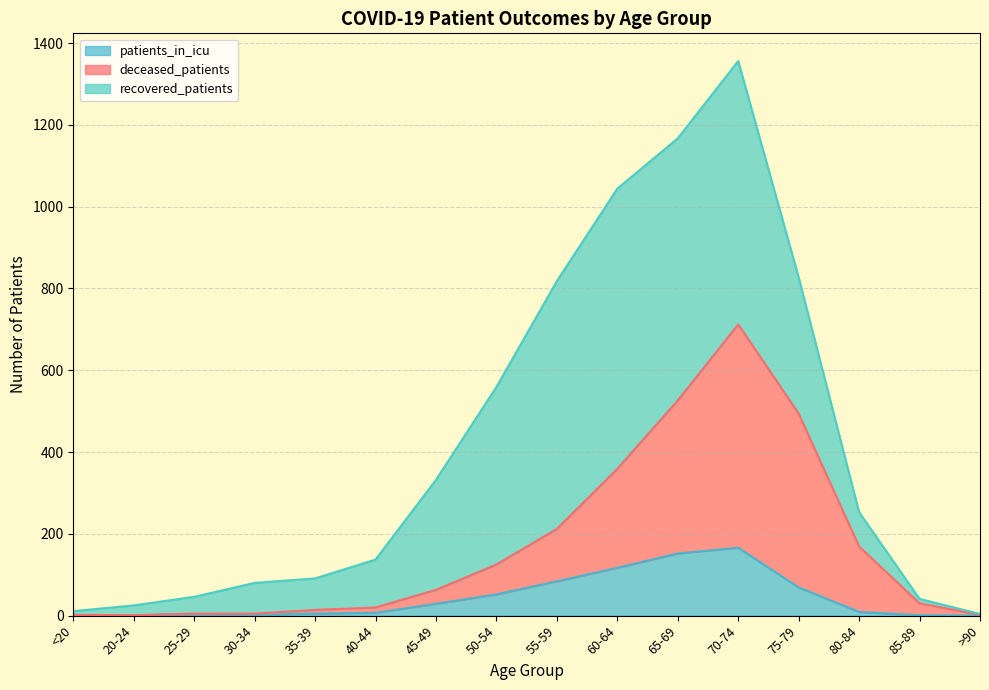

The value of patients_in_icu at 65-69 is 152. True or false?

True